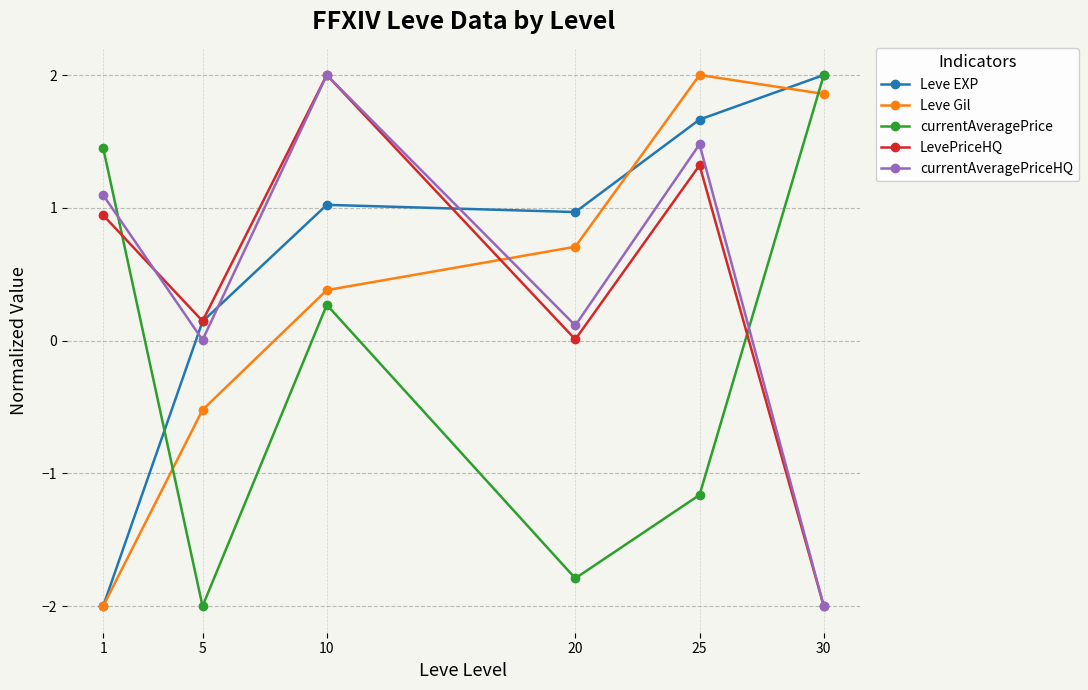

Read the LevePriceHQ value at 25.

1.3